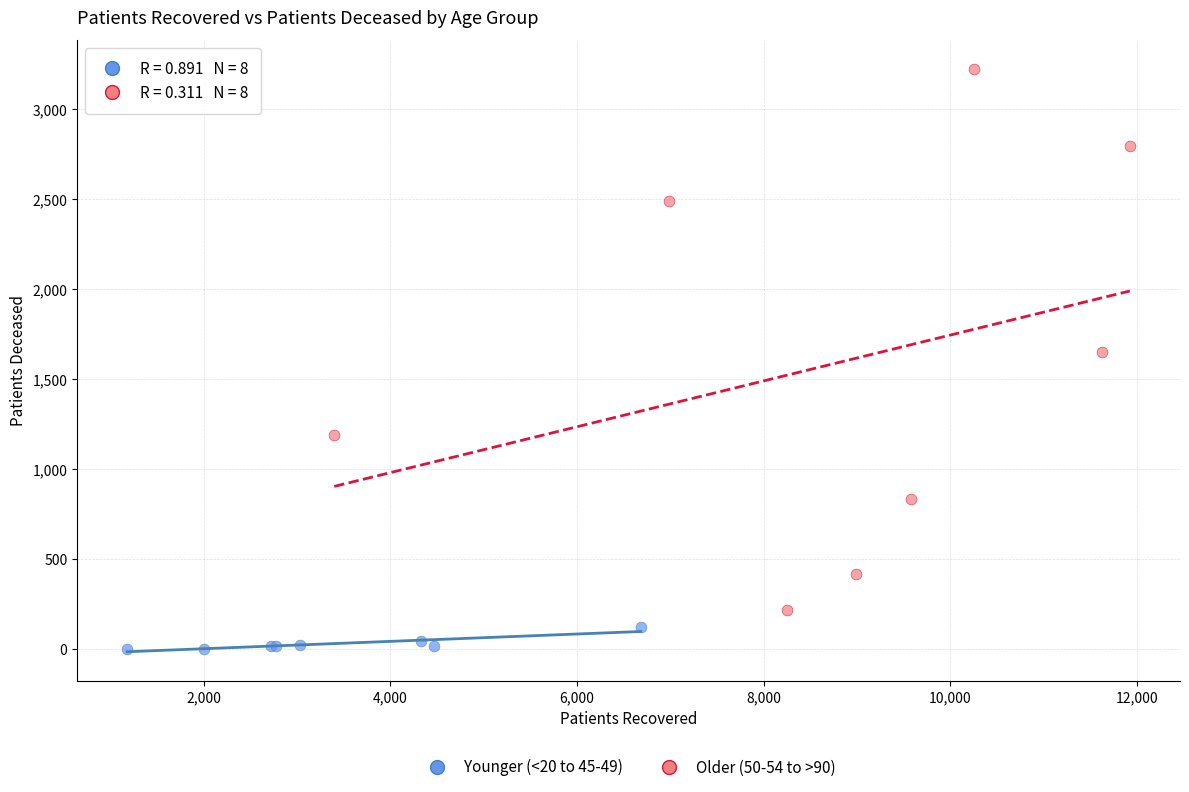

Which series reaches the minimum Y coordinate?

Younger (<20 to 45-49)